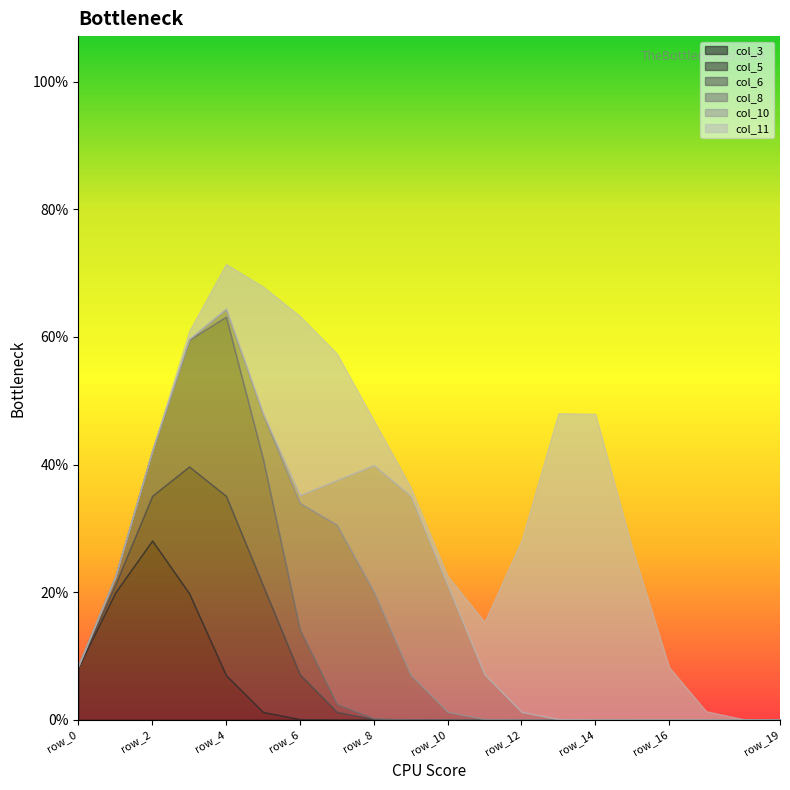

True or false: col_3 and col_10 intersect in this chart.

False